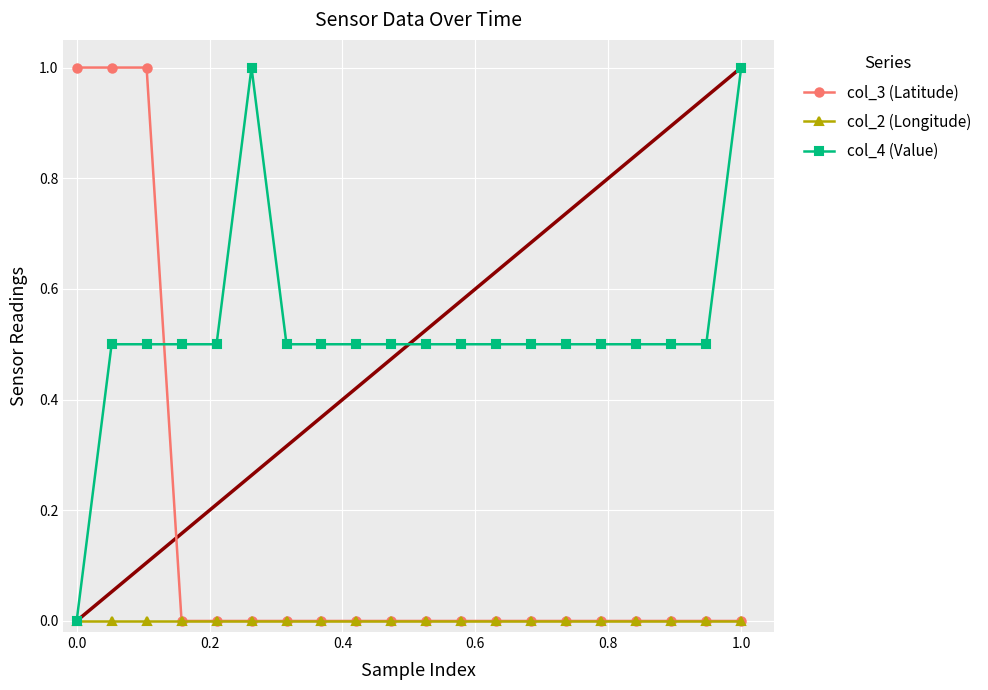

What is the value of the col_4 (Value) point at the 6th from the left?

1.0